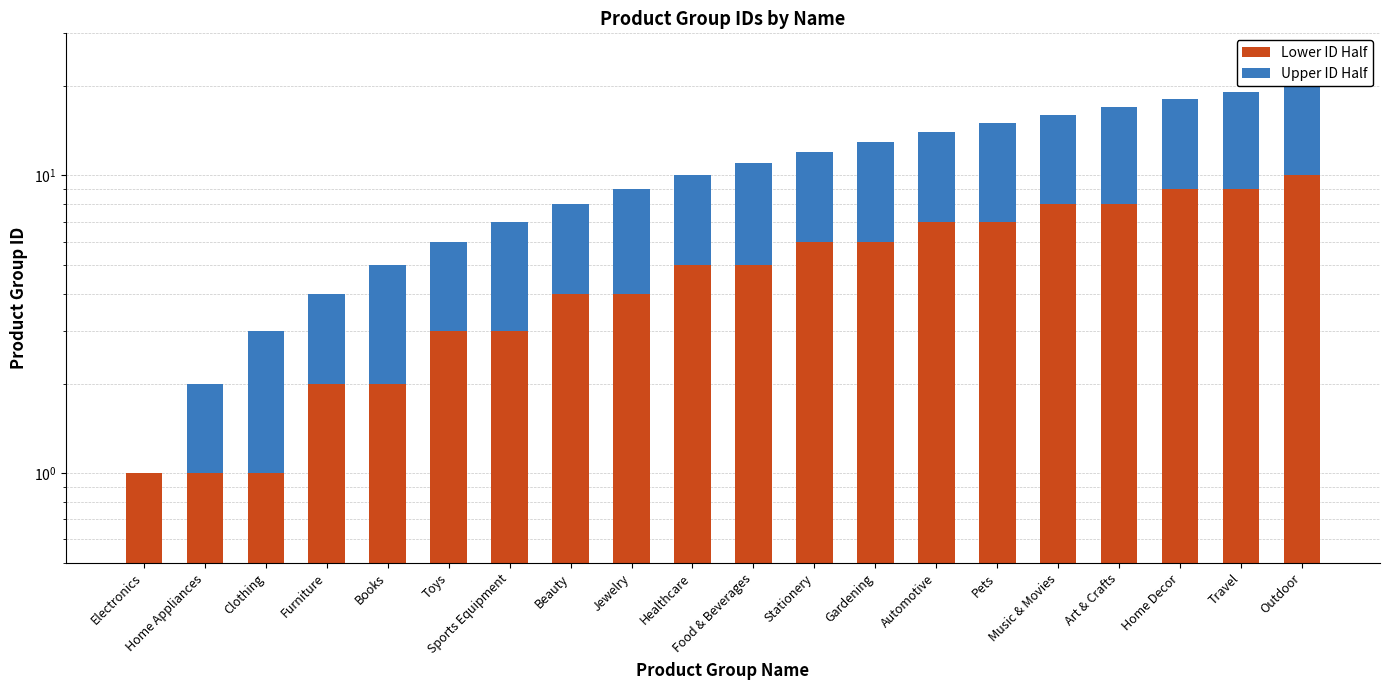

Reading right to left, transcribe all the data shown in this chart.

Lower ID Half: Outdoor=10	Travel=9	Home Decor=9	Art & Crafts=8	Music & Movies=8	Pets=7	Automotive=7	Gardening=6	Stationery=6	Food & Beverages=5	Healthcare=5	Jewelry=4	Beauty=4	Sports Equipment=3	Toys=3	Books=2	Furniture=2	Clothing=1	Home Appliances=1	Electronics=1
Upper ID Half: Outdoor=10	Travel=10	Home Decor=9	Art & Crafts=9	Music & Movies=8	Pets=8	Automotive=7	Gardening=7	Stationery=6	Food & Beverages=6	Healthcare=5	Jewelry=5	Beauty=4	Sports Equipment=4	Toys=3	Books=3	Furniture=2	Clothing=2	Home Appliances=1	Electronics=0